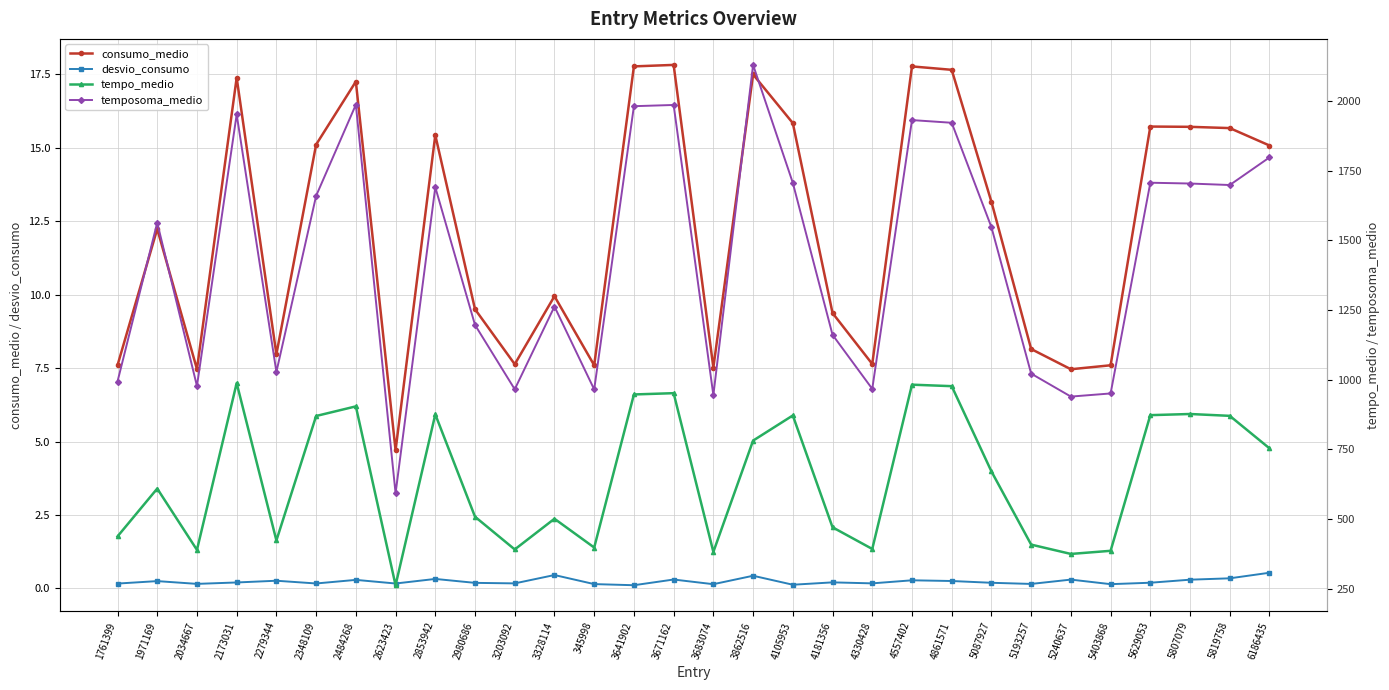

How many lines are shown in the chart?

4